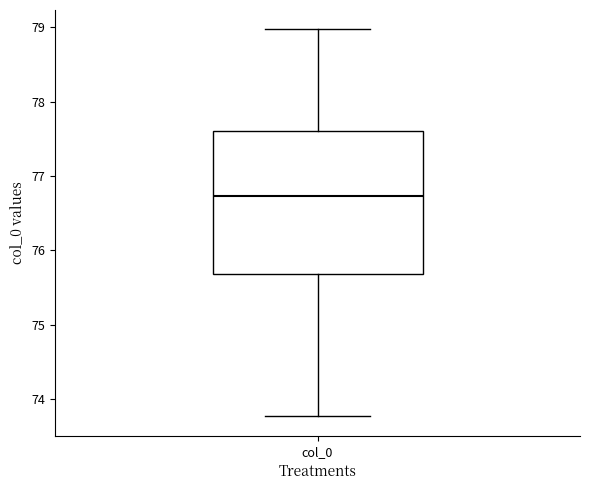

Read this box plot against the y-axis: the position of the median line, the range covered by the box, and the ends of both whiskers. The values are not printed on the chart, so give them approximately, as read against the axis.

median 76.7, box 75.7 to 77.6, whiskers 73.8 to 79.0